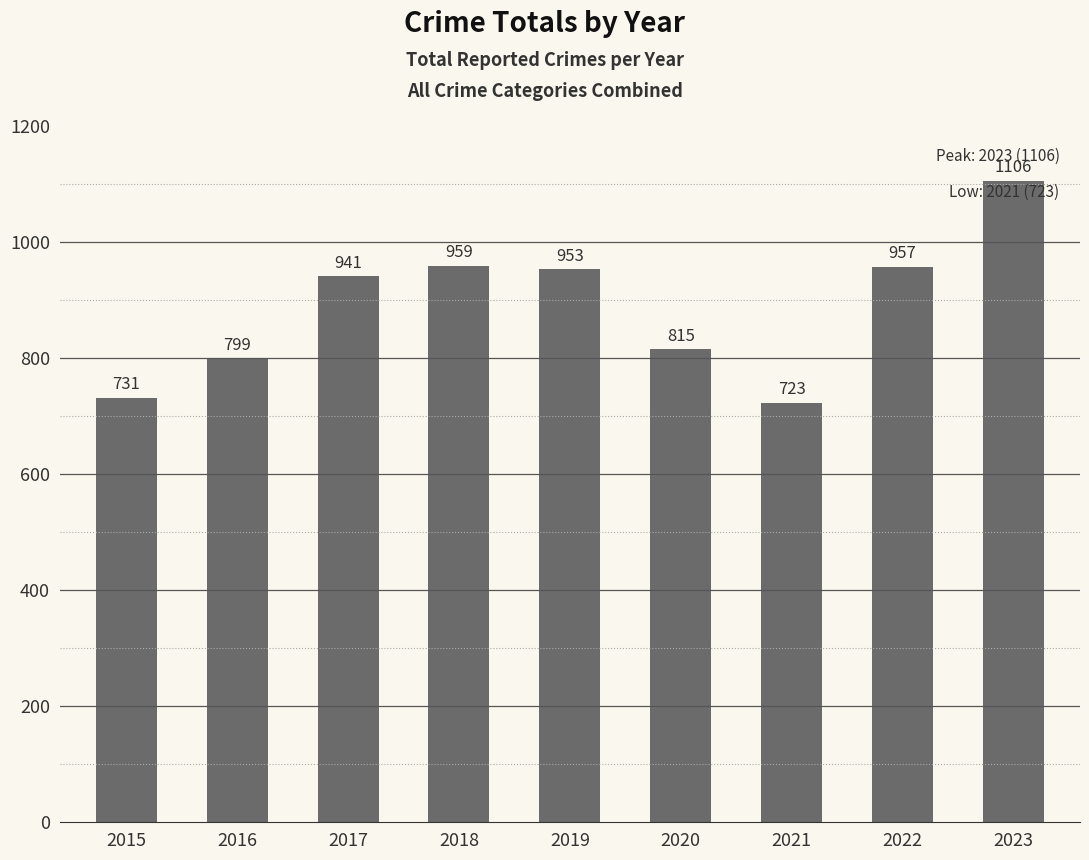

What is the value of the 8th bar from the left?

957